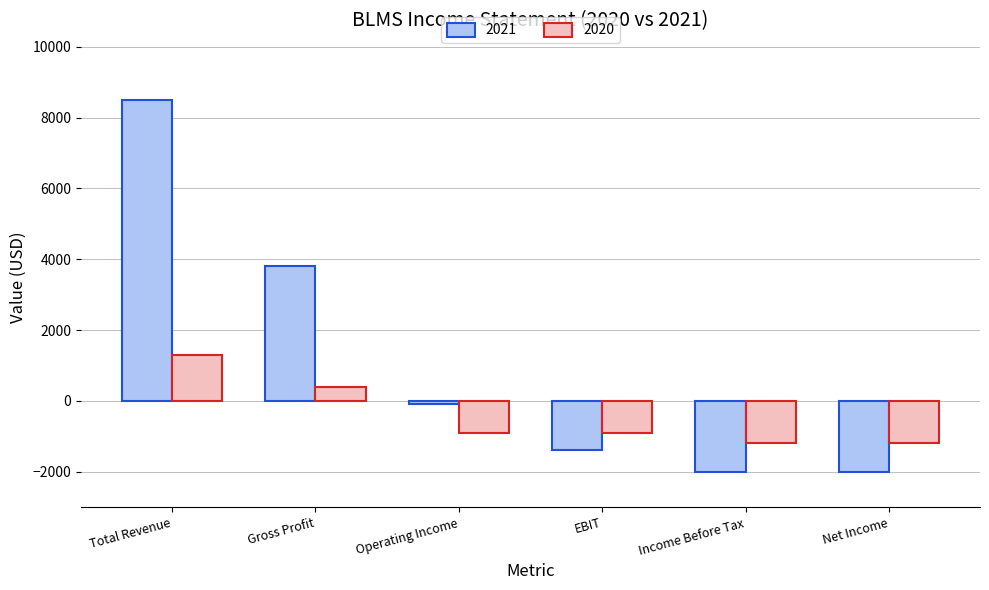

Which series has the widest spread of values?

2021